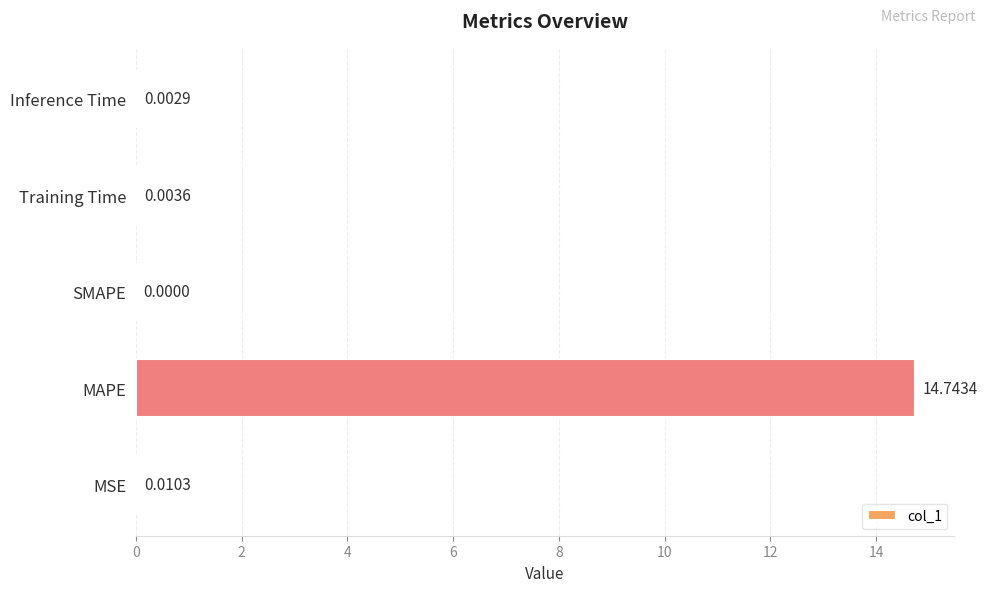

How many values are above zero?

4